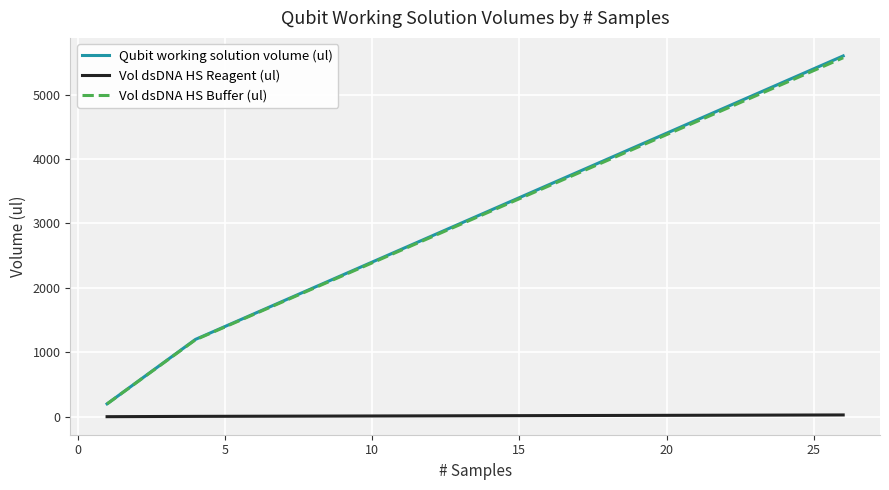

True or false: Vol dsDNA HS Reagent (ul) has more than 1 interior local peaks.

False